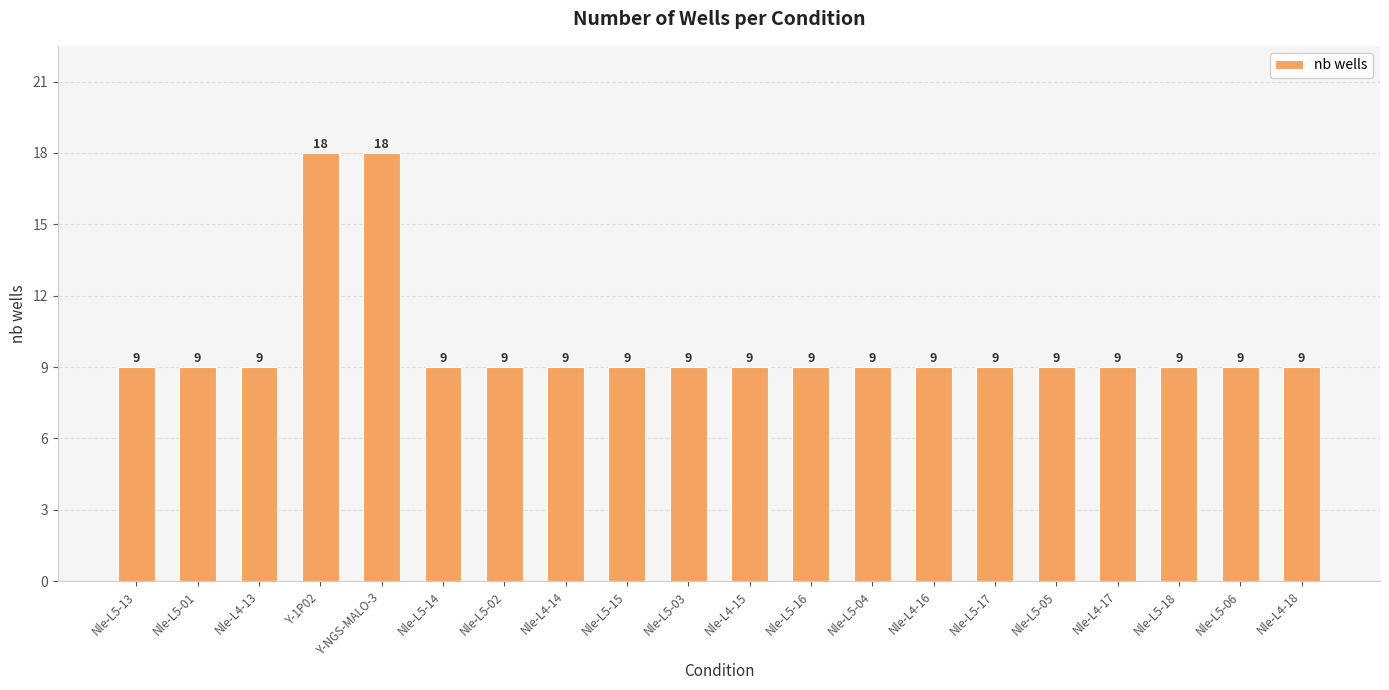

Is it true that the value at Nle-L4-14 is 9?

True